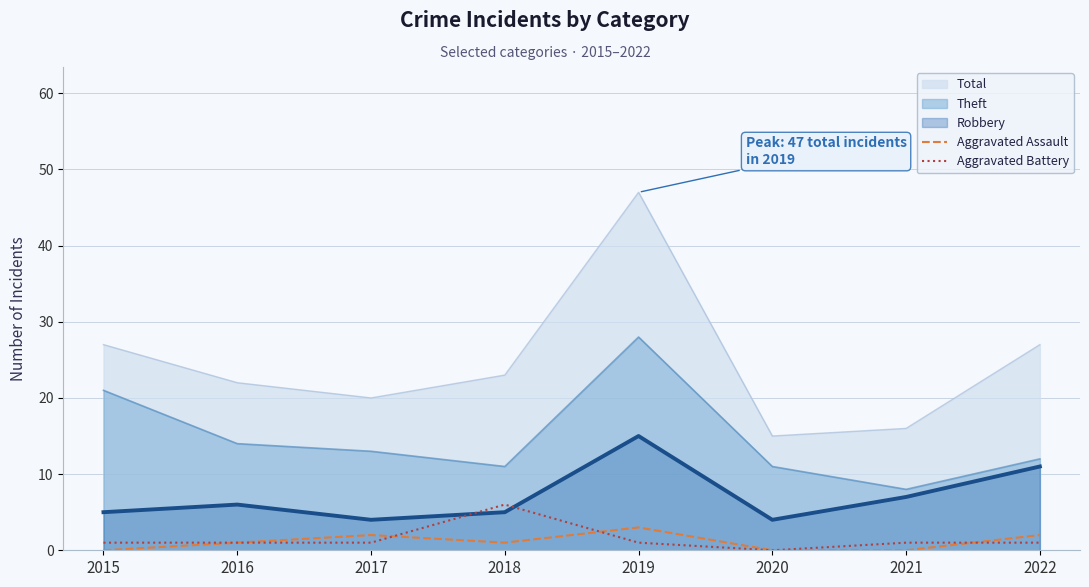

List the labels in order of Aggravated Battery value, largest first.

2018, 2015, 2016, 2017, 2019, 2021, 2022, 2020